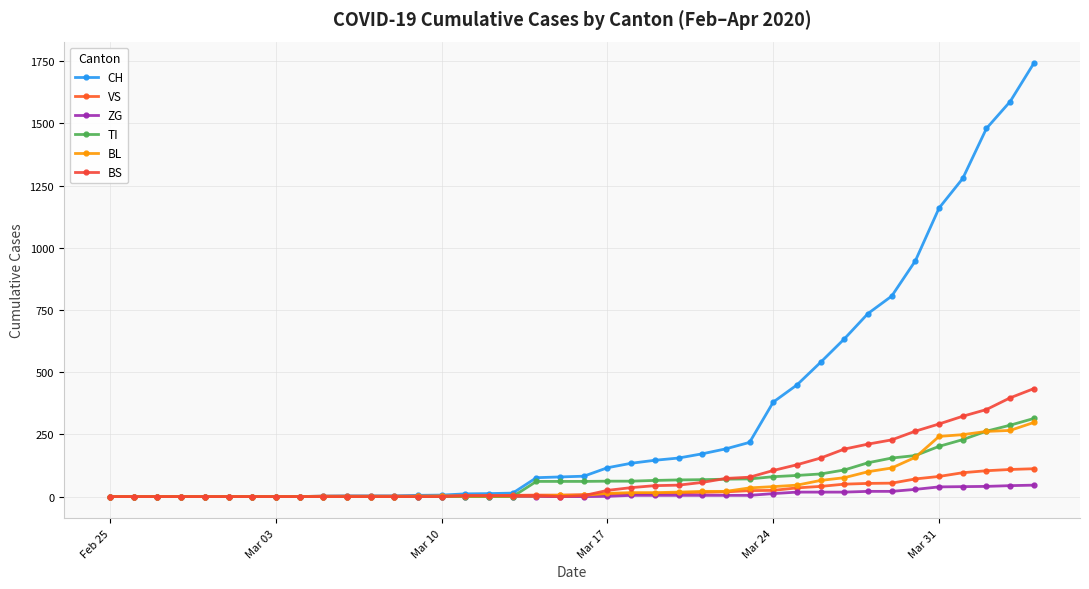

What is the average value of the ZG series?

9